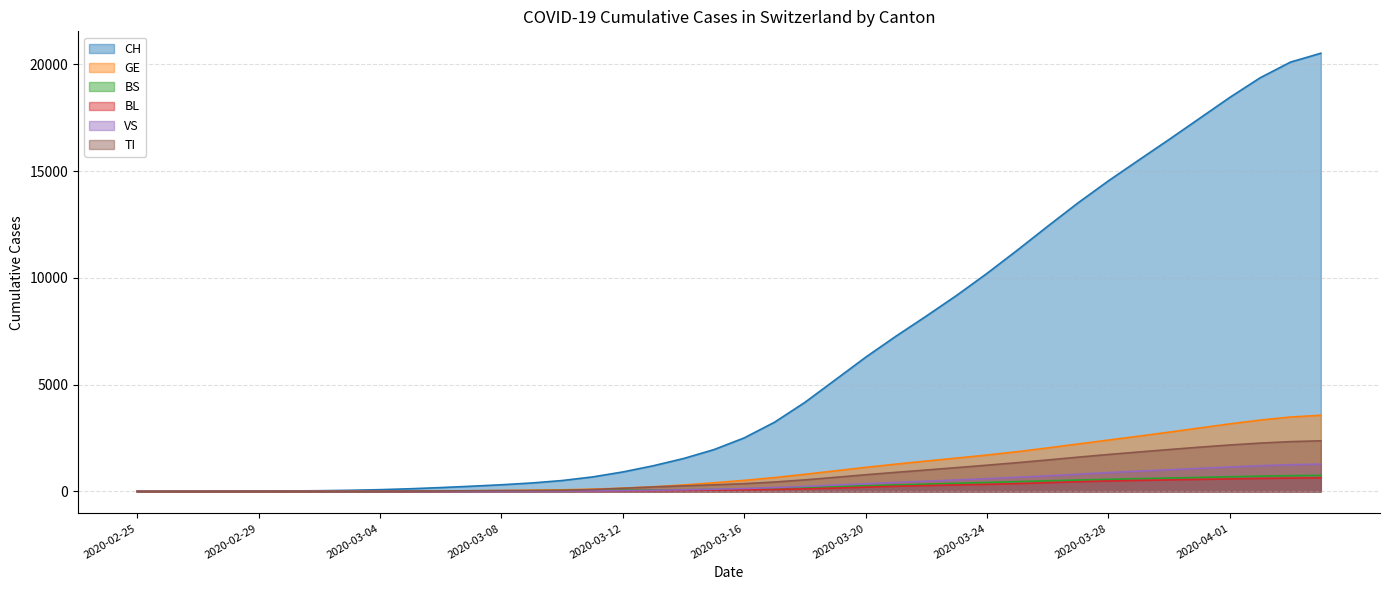

How many lines are shown in the chart?

6